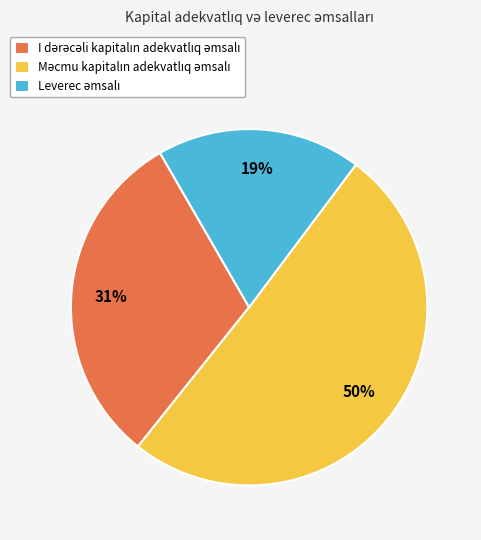

To the nearest percent, what is the average slice percentage?

33%